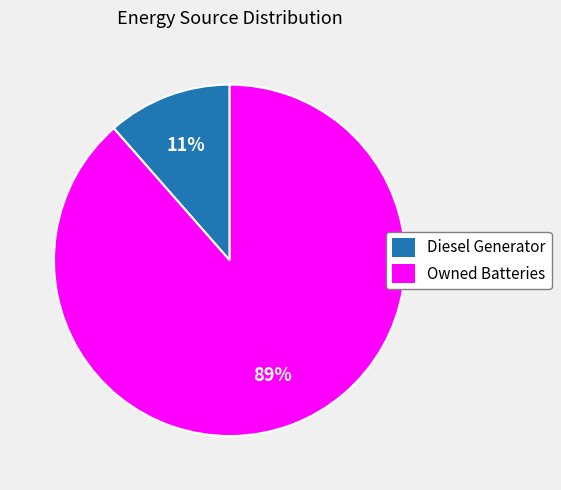

Is it true that Owned Batteries is 99% of the pie?

False